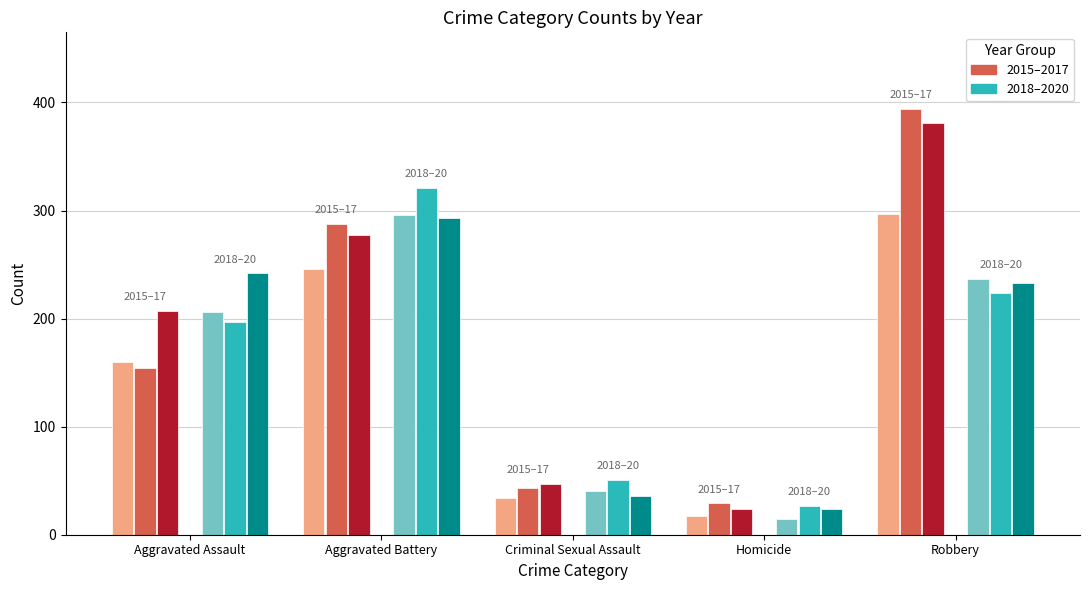

What is the average value?

168